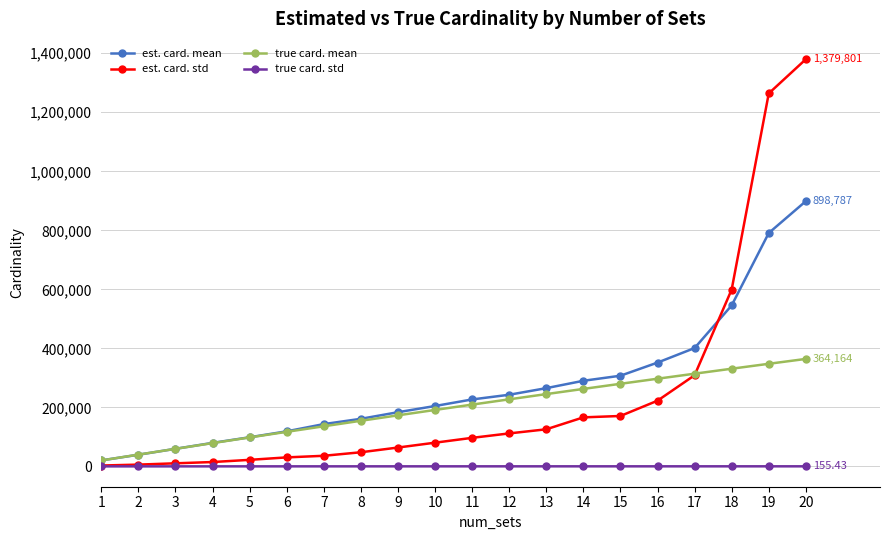

True or false: est. card. std and est. card. mean intersect in this chart.

True